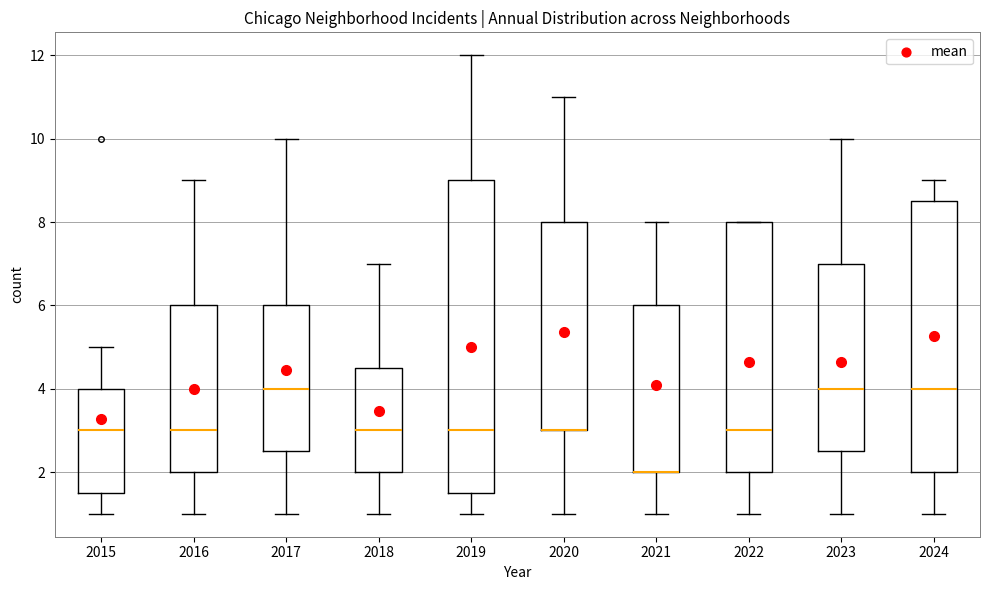

Reading left to right, transcribe this box plot: for each box, give where its median line is, the range the box spans, and where its two whiskers end, as read against the y-axis. The values are not printed on the chart, so give them approximately, as read against the axis.

2015: median 3.0, box 1.6 to 4.0, whiskers 1.0 to 5.0
2016: median 3.0, box 2.0 to 6.0, whiskers 1.0 to 9.0
2017: median 4.0, box 2.6 to 6.0, whiskers 1.0 to 10.0
2018: median 3.0, box 2.0 to 4.6, whiskers 1.0 to 7.0
2019: median 3.0, box 1.6 to 9.0, whiskers 1.0 to 12.0
2020: median 3.0 (drawn on the box's lower edge), box 3.0 to 8.0, whiskers 1.0 to 11.0
2021: median 2.0 (drawn on the box's lower edge), box 2.0 to 6.0, whiskers 1.0 to 8.0
2022: median 3.0, box 2.0 to 8.0, whiskers 1.0 to 8.0
2023: median 4.0, box 2.6 to 7.0, whiskers 1.0 to 10.0
2024: median 4.0, box 2.0 to 8.6, whiskers 1.0 to 9.0